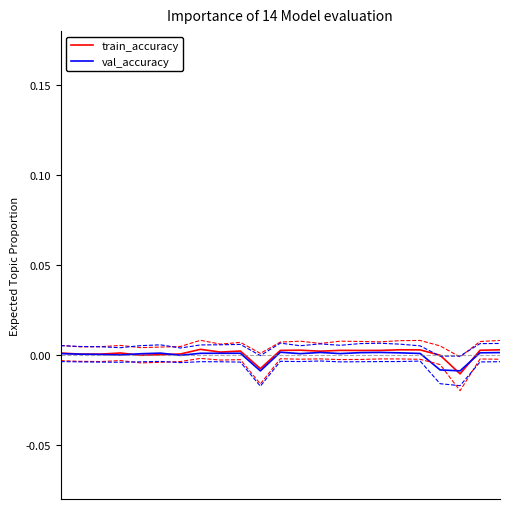

How many series are shown in this chart?

2